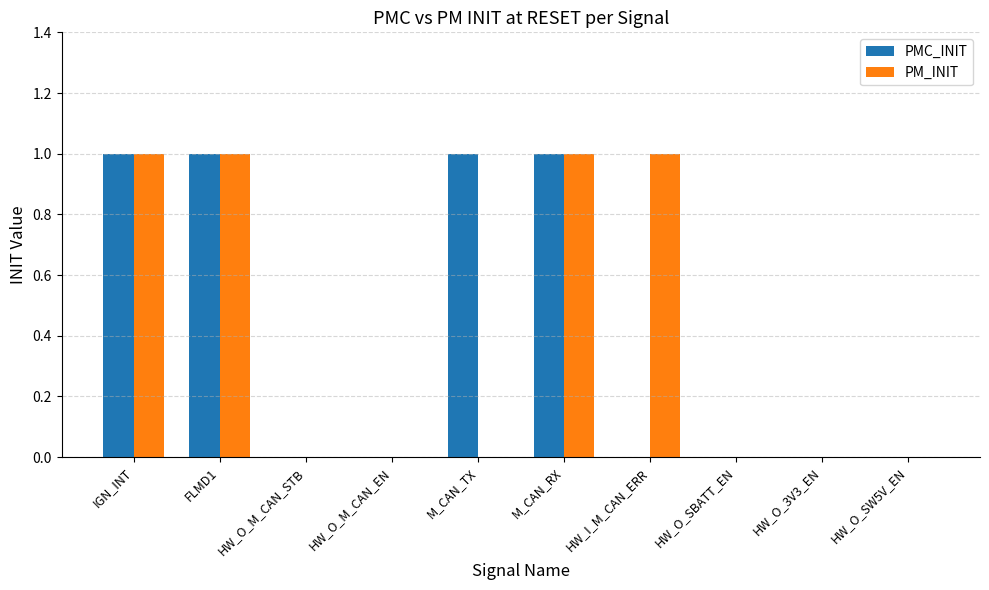

Does the chart contain stacked bars?

No